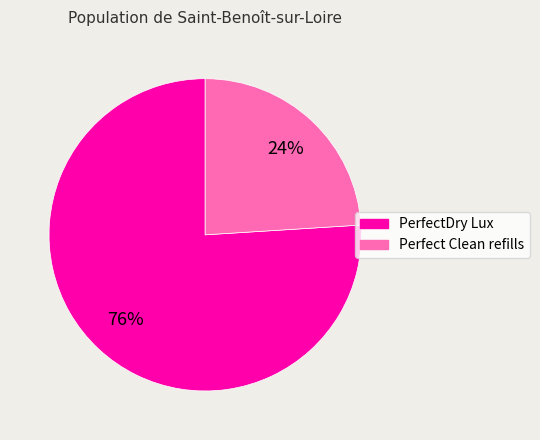

To the nearest percent, what is the difference between the largest and smallest slice percentages?

52%